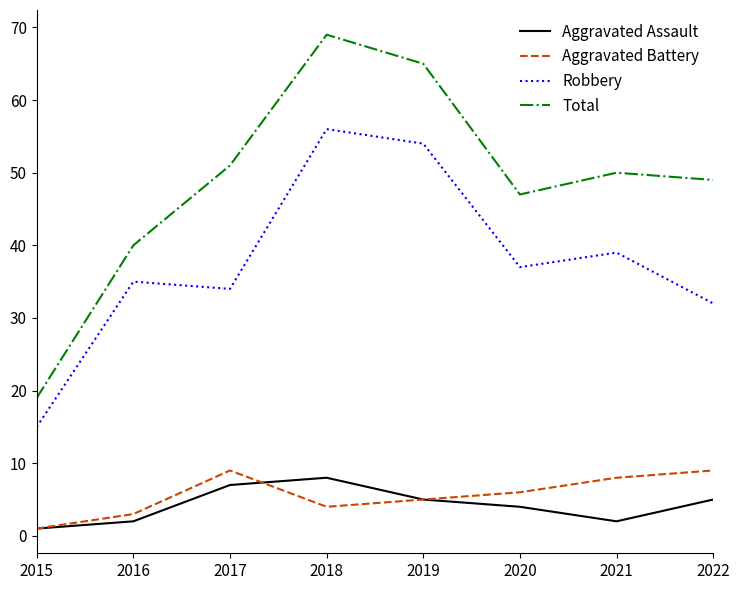

Rank the series at 2018 from highest to lowest value.

Total, Robbery, Aggravated Assault, Aggravated Battery